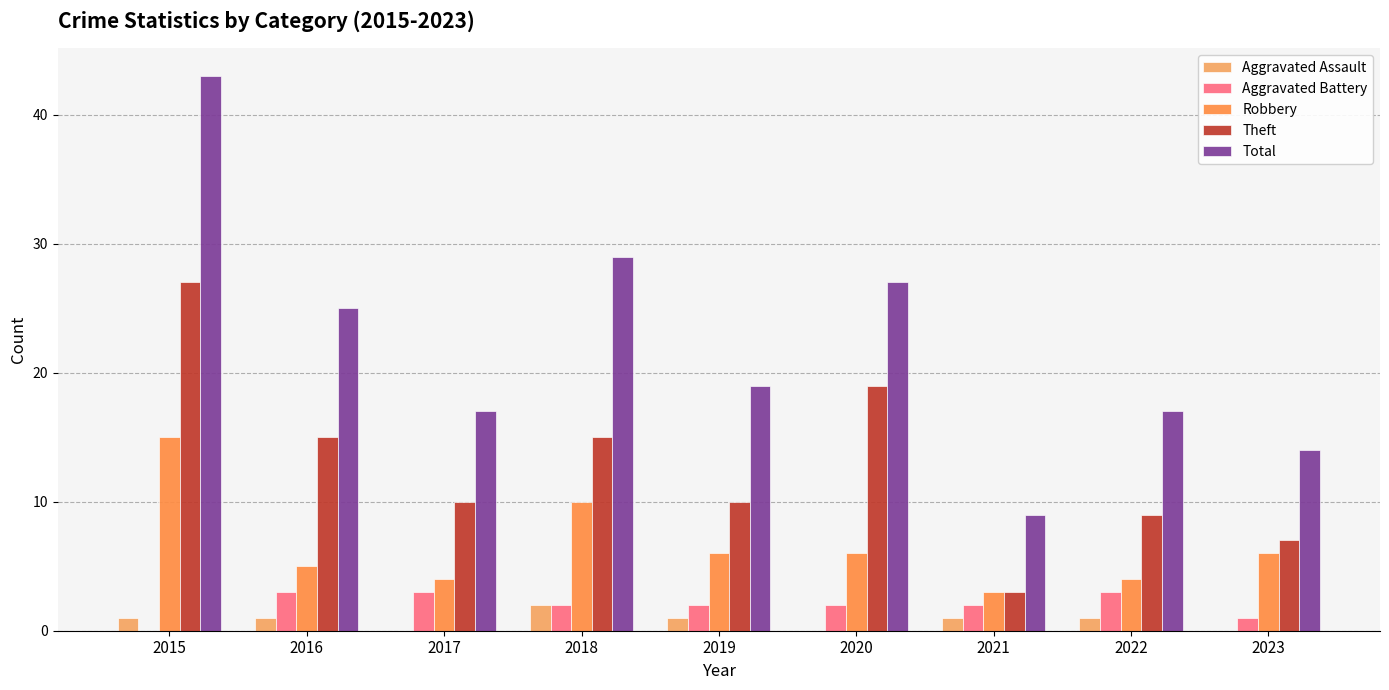

What is the approximate value of Robbery at 2019, to the nearest 10?

10